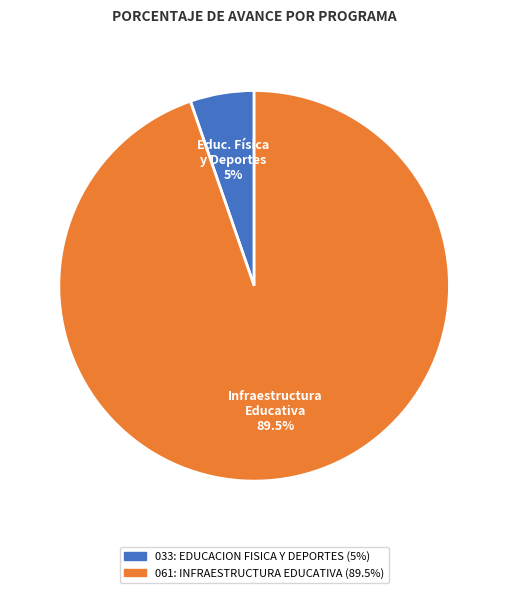

Which category has the biggest portion of the pie?

061: INFRAESTRUCTURA EDUCATIVA